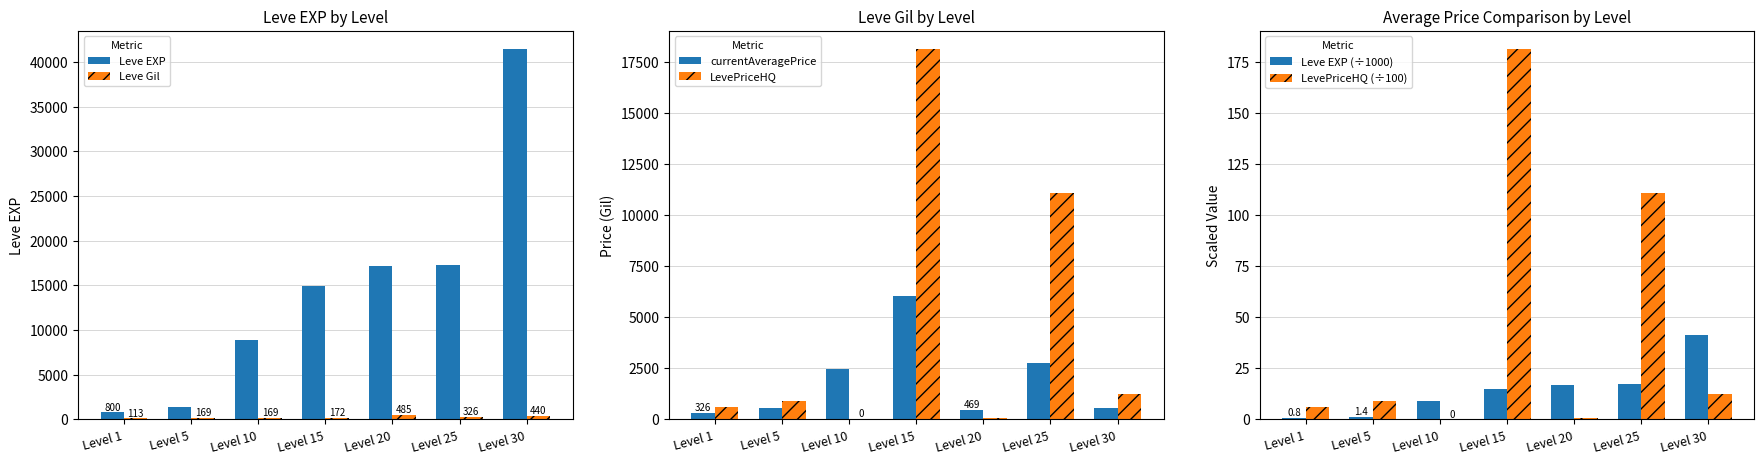

Reading left to right, extract all data points from this chart.

Leve EXP: 800.0	1420.0	8930.0	14920.0	17120.0	17310.0	41410.0
Leve Gil: 113.0	169.0	169.0	172.0	485.0	326.0	440.0
currentAveragePrice: 326.4	554.2	2495.0	6039.5	468.7	2762.2	551.5
LevePriceHQ: 618.6	899.0	0.0	18118.5	86.0	11099.4	1234.0
Leve EXP (÷1000): 0.8	1.4	8.9	14.9	17.1	17.3	41.4
LevePriceHQ (÷100): 6.2	9.0	0.0	181.2	0.9	111.0	12.3